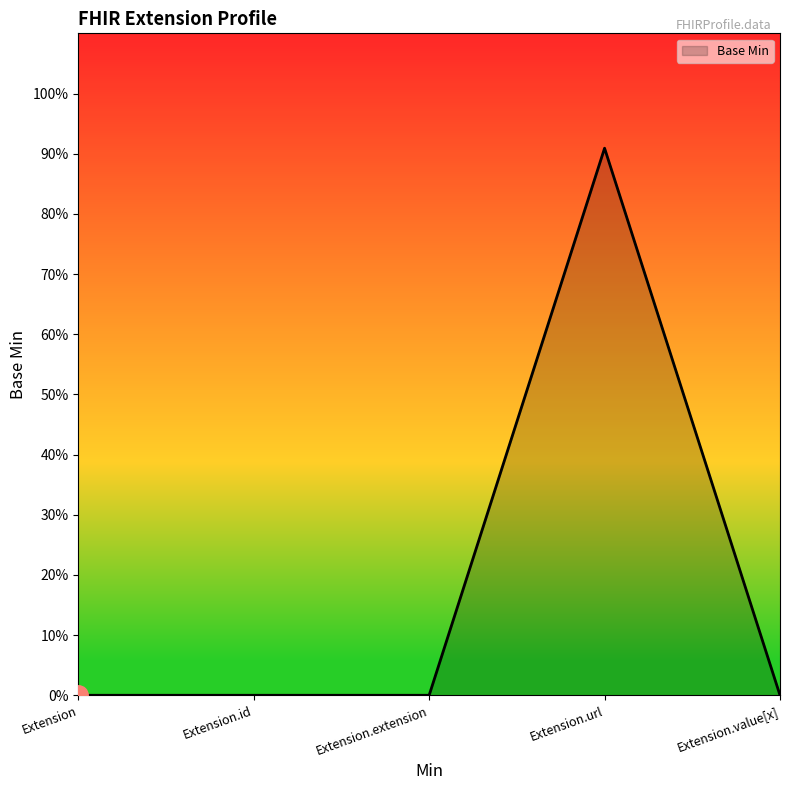

Which category has the lowest value across all series?

Extension